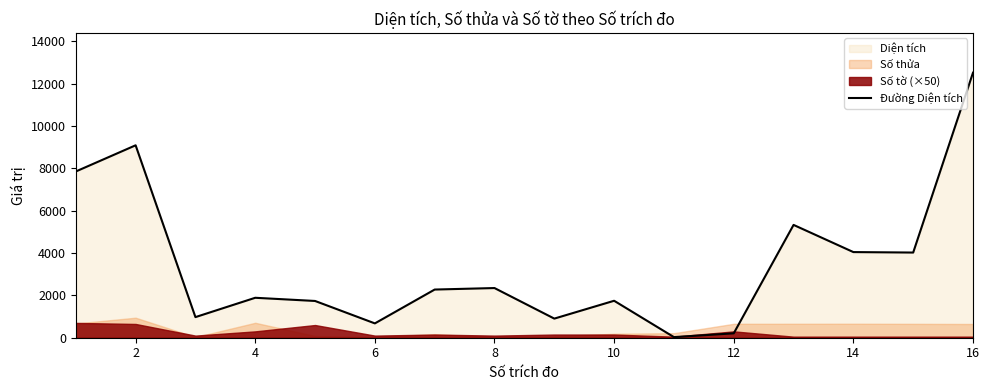

What is the maximum value for Đường Diện tích?

12521.0